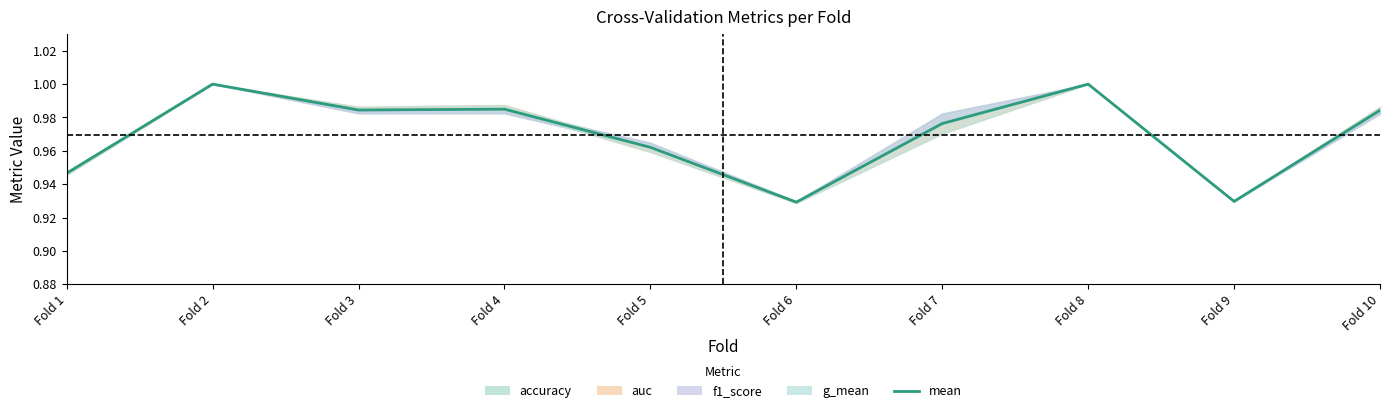

Read the value at Fold 7.

1.0